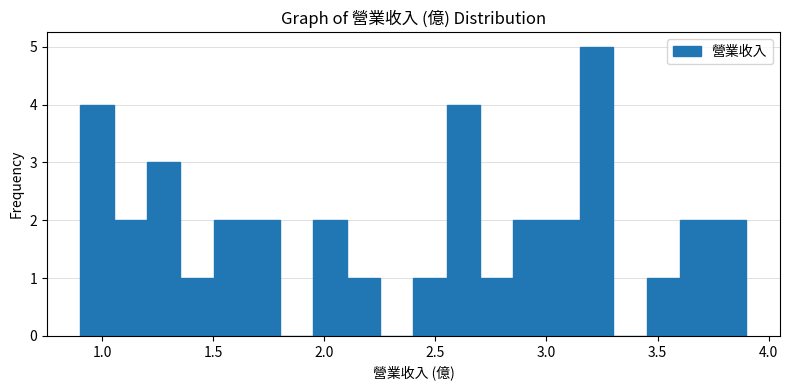

Read against the x-axis, roughly where is the centre of the tallest bar?

3.25